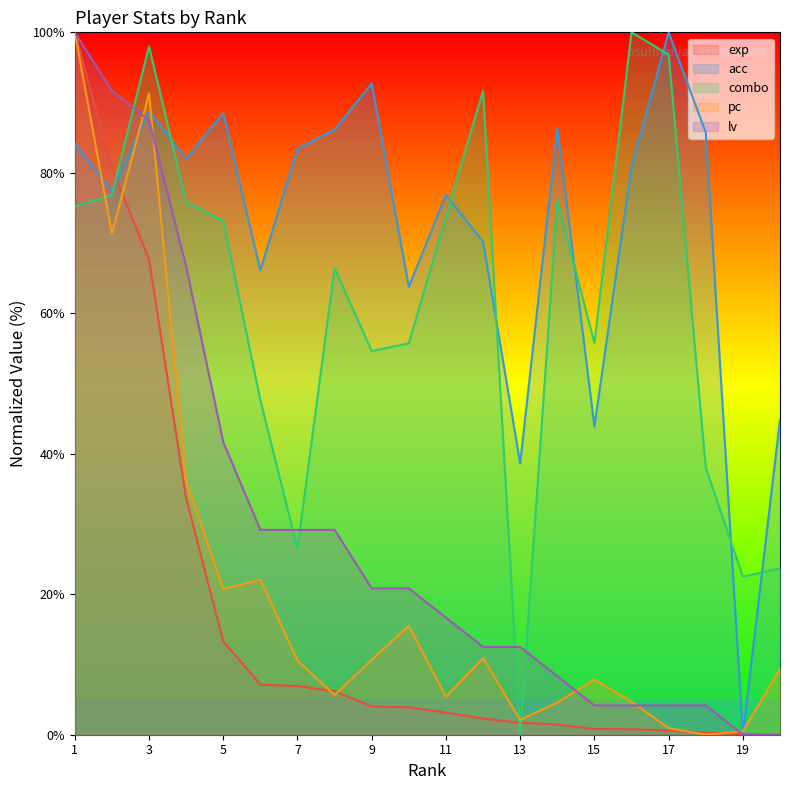

How many intersections are there between combo and pc?

3